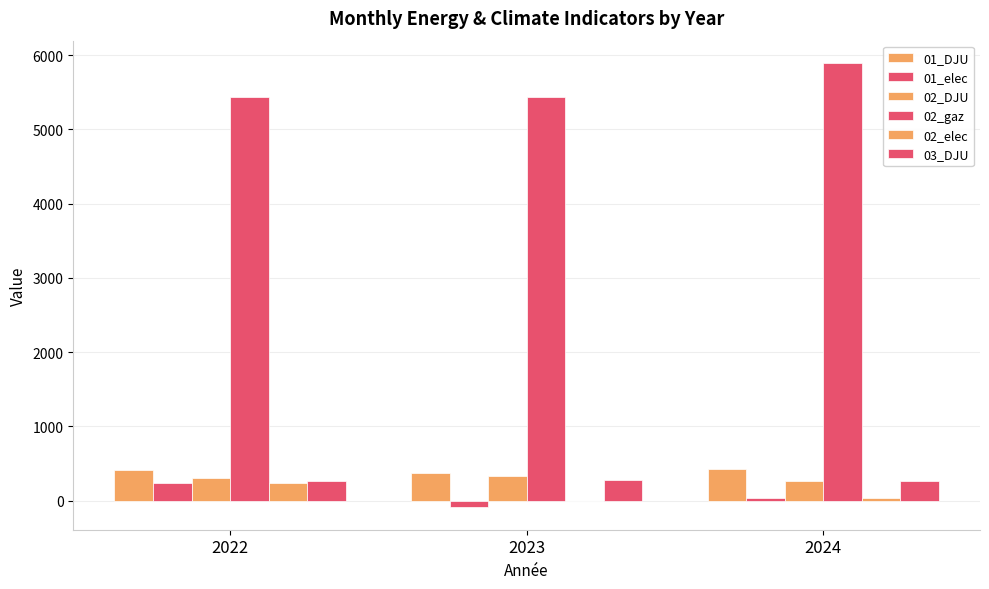

At which label does 01_elec reach its minimum?

2023